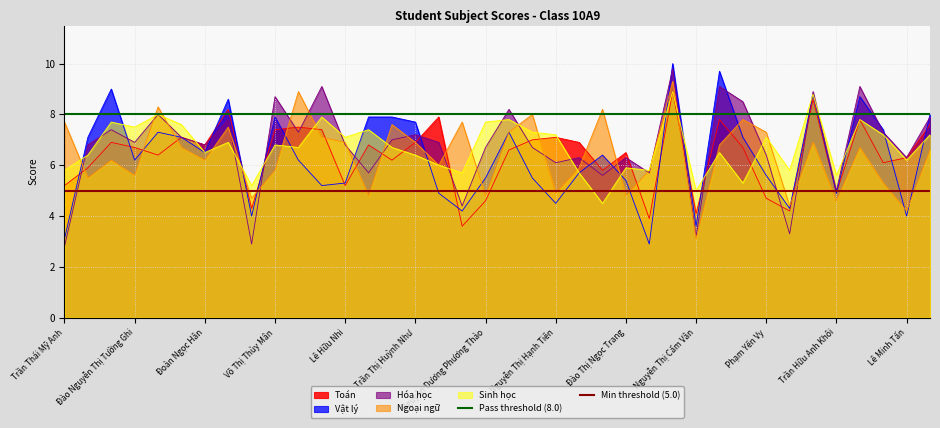

What is the approximate value of Ngoại ngữ at Đoàn Ngọc Hân?

6.2